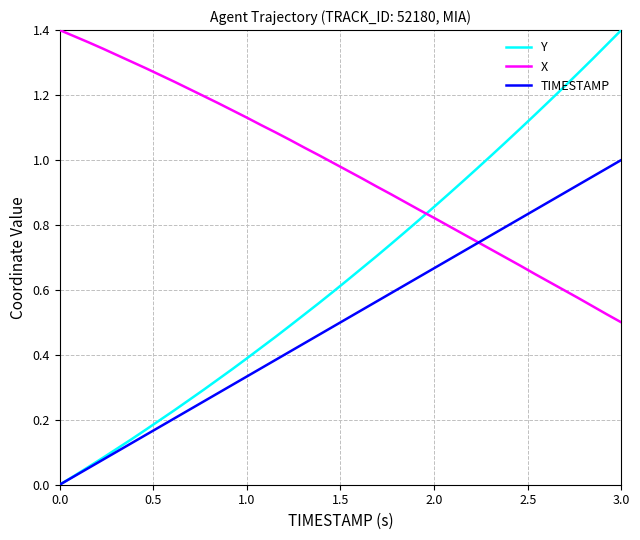

Rank the series by their average value, from lowest to highest.

TIMESTAMP, Y, X